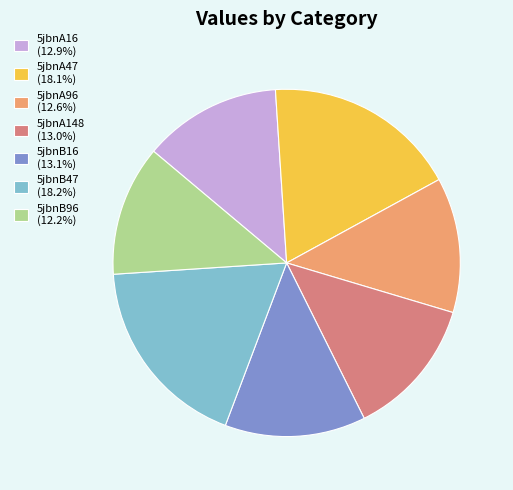

Approximately how many times larger is the value at 5jbnB47 (18.2%) compared to 5jbnA47 (18.1%)?

1.0